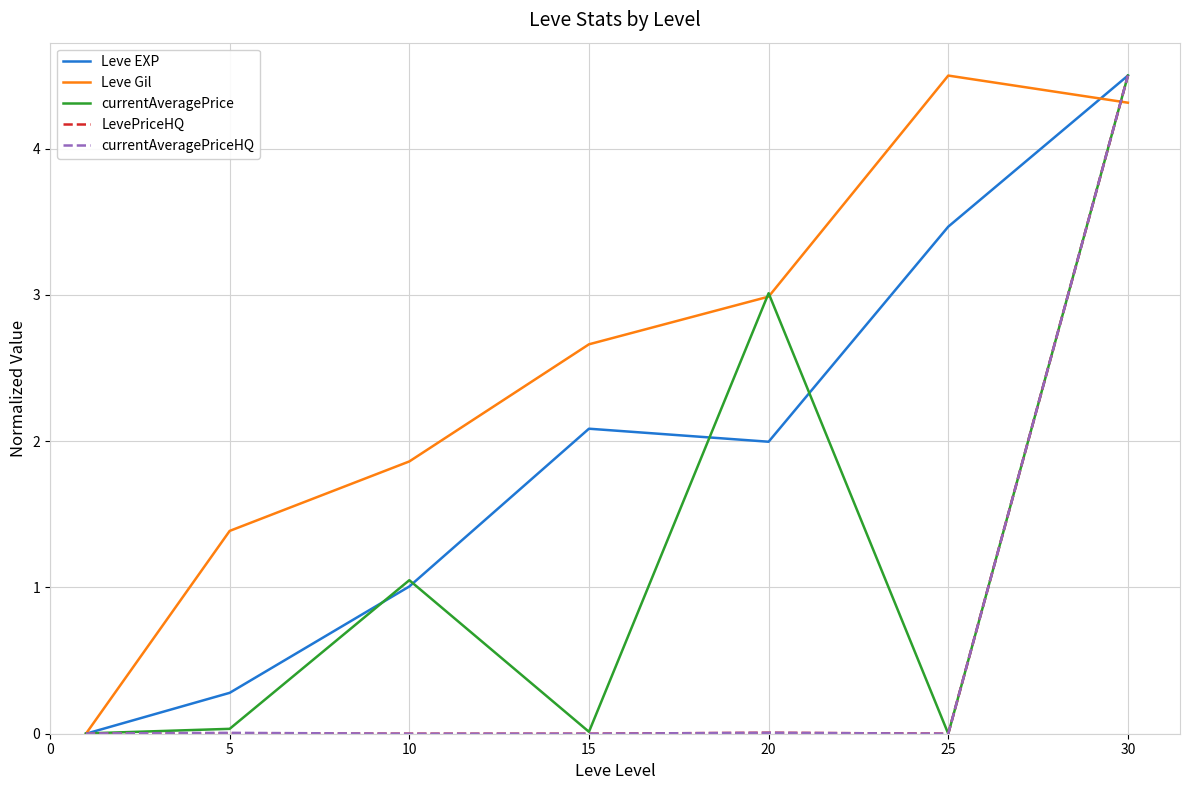

What is the difference between the maximum and minimum values in the currentAveragePrice series?

4.5